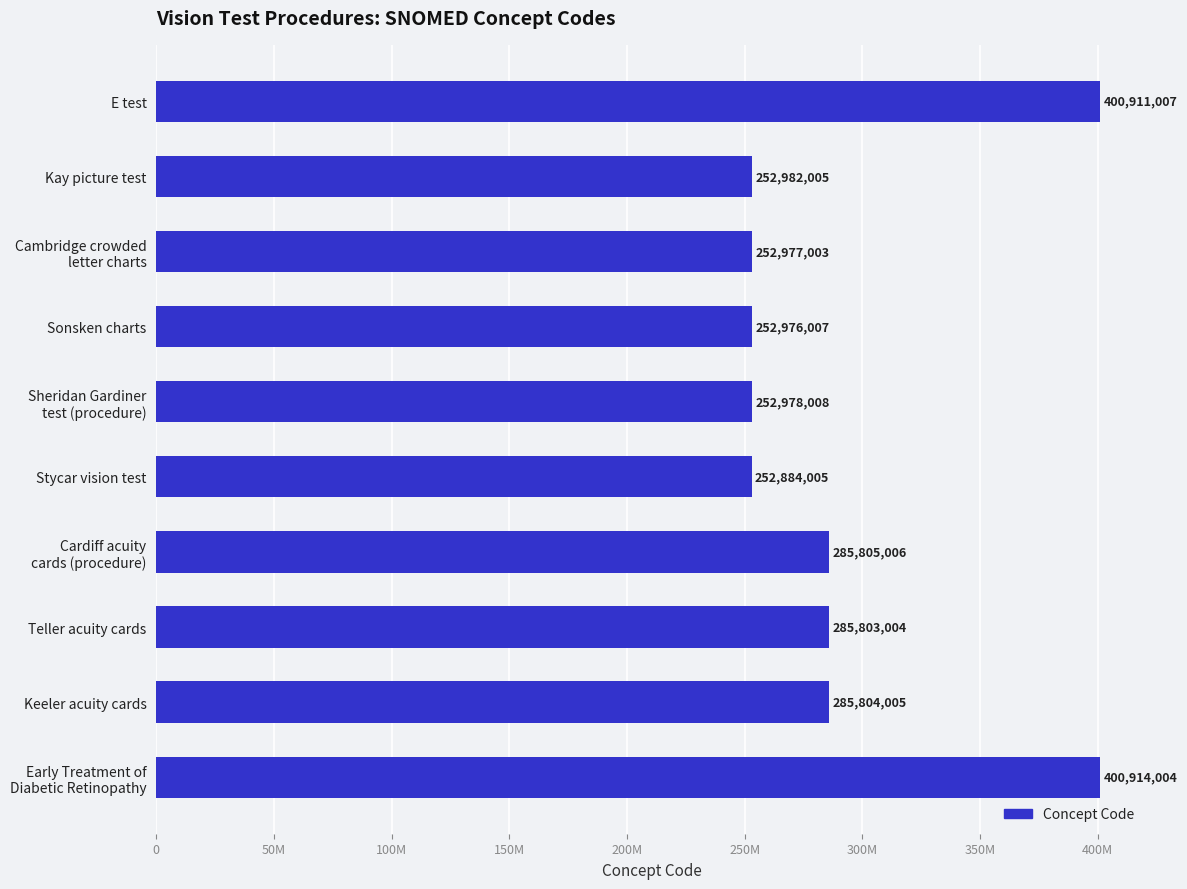

Are the bars horizontal?

Yes